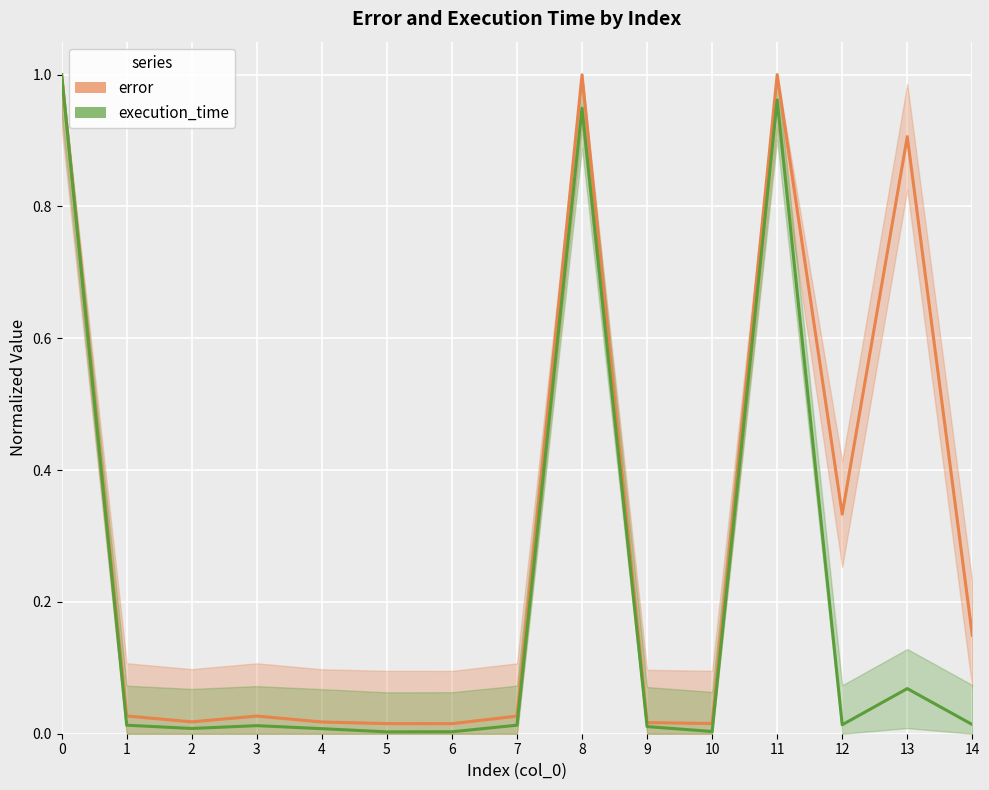

In error, how many points are lower than both neighbors (excluding endpoints)?

4